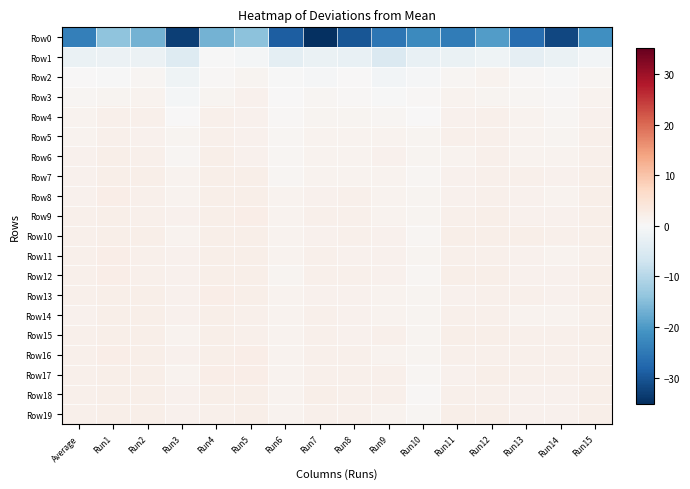

Which series has the largest range (max minus min)?

Row0